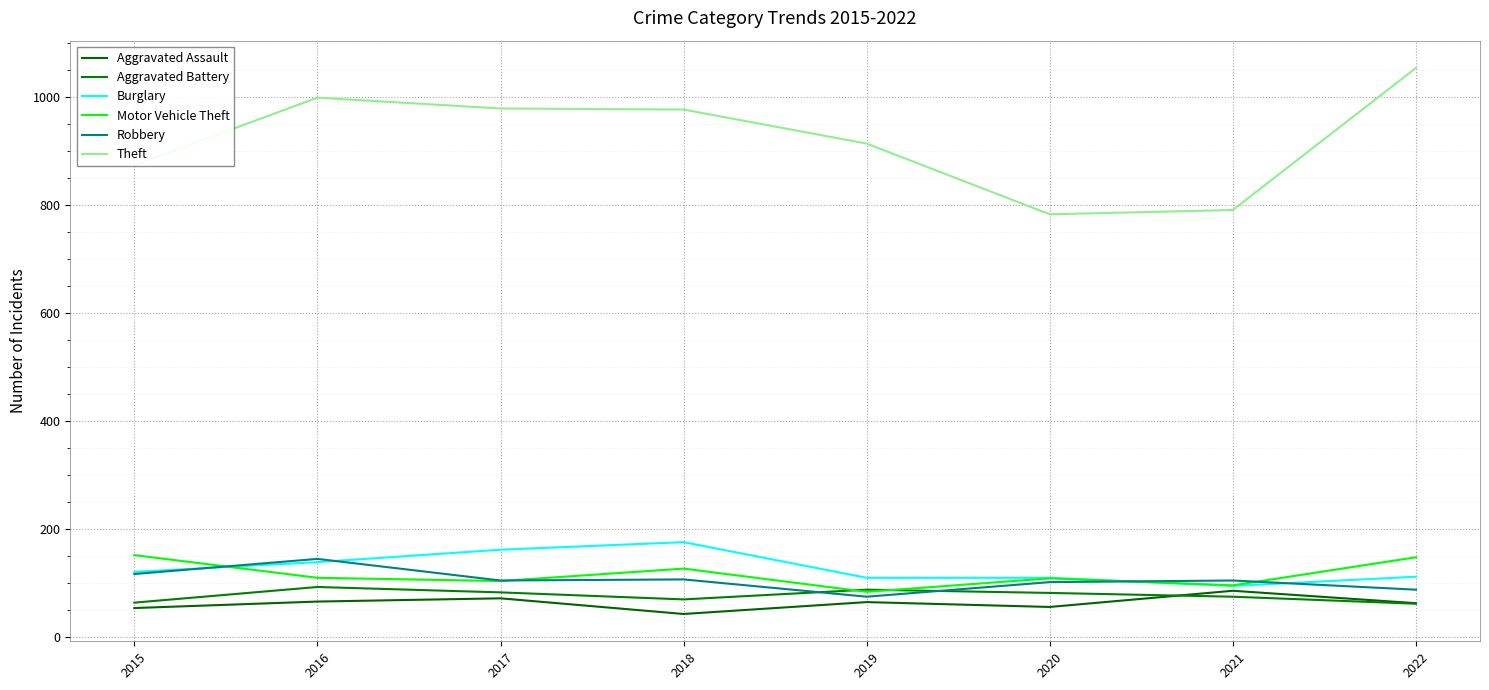

What is the average value of the Burglary series?

128